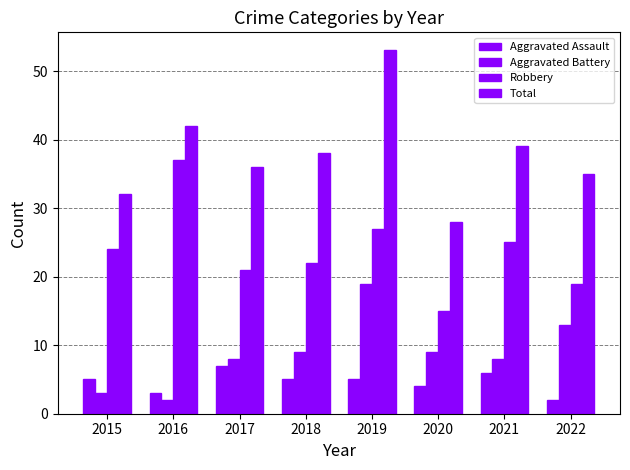

Rank the series by their maximum value, from highest to lowest.

Total, Robbery, Aggravated Battery, Aggravated Assault